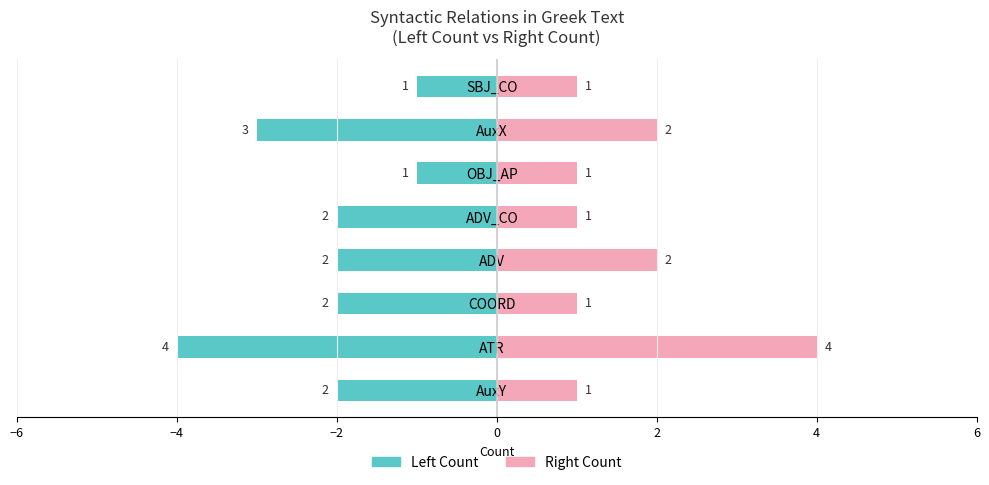

What is the sum of all Right Count values?

13